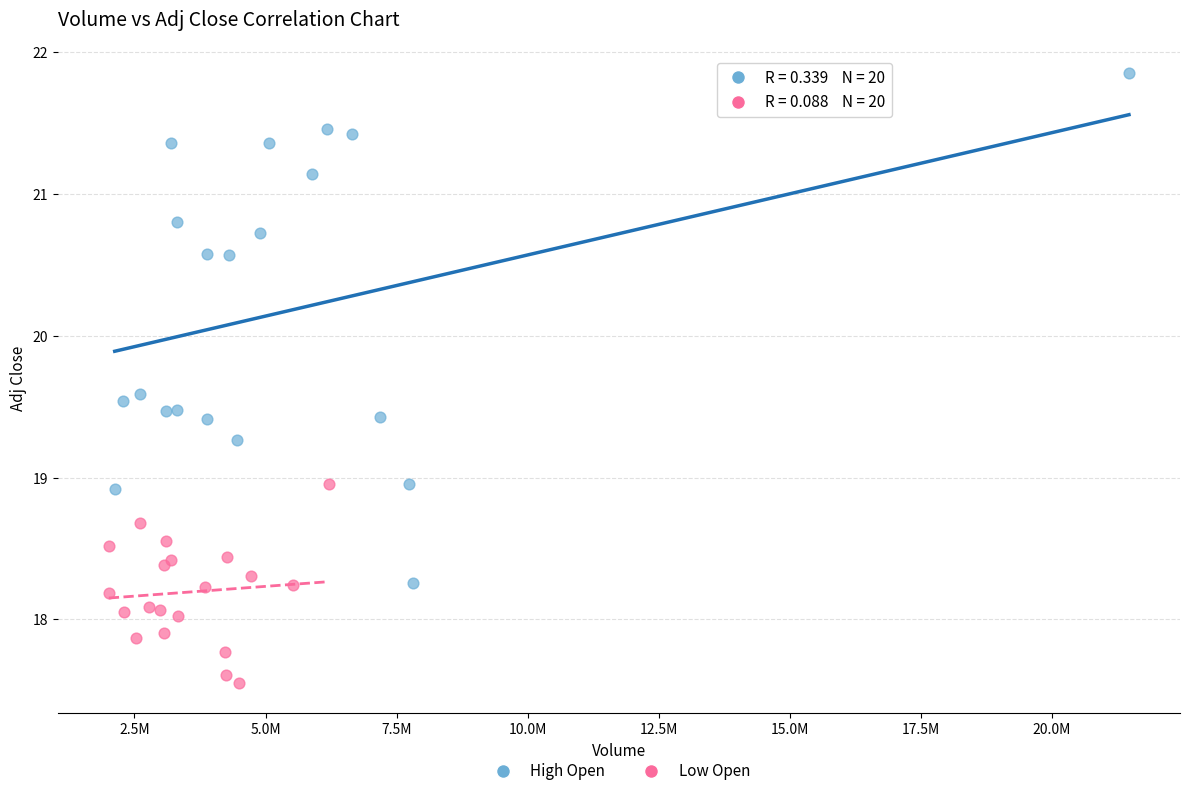

Which series reaches the minimum Y coordinate?

Low Open